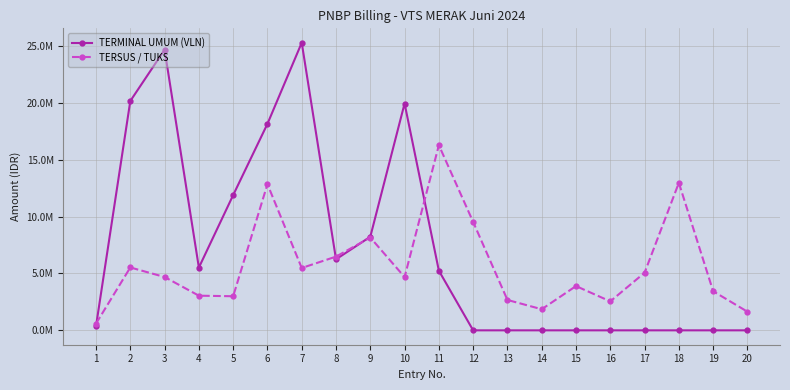

Which category has the lowest value in the TERSUS / TUKS series?

1